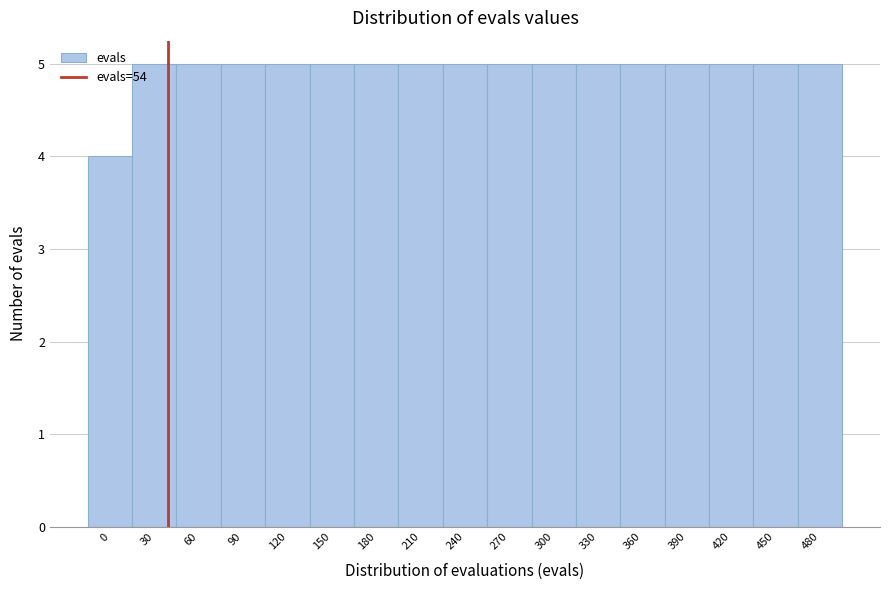

Reading right to left, extract all data points from this chart.

5	5	5	5	5	5	5	5	5	5	5	5	5	5	5	5	4